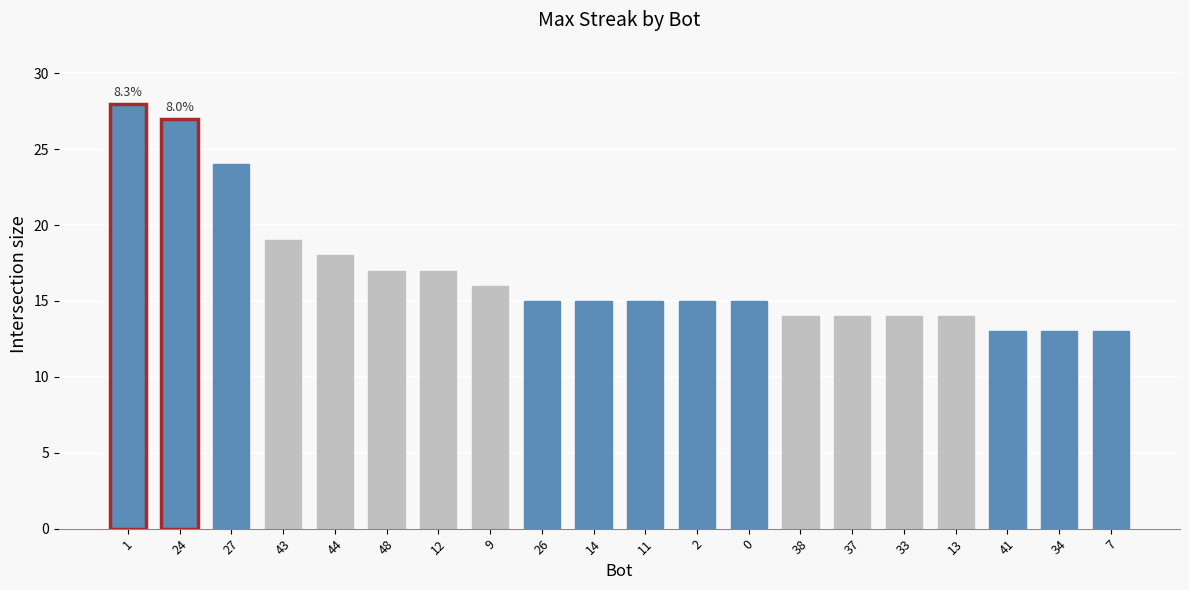

How many data points does each series have?

20